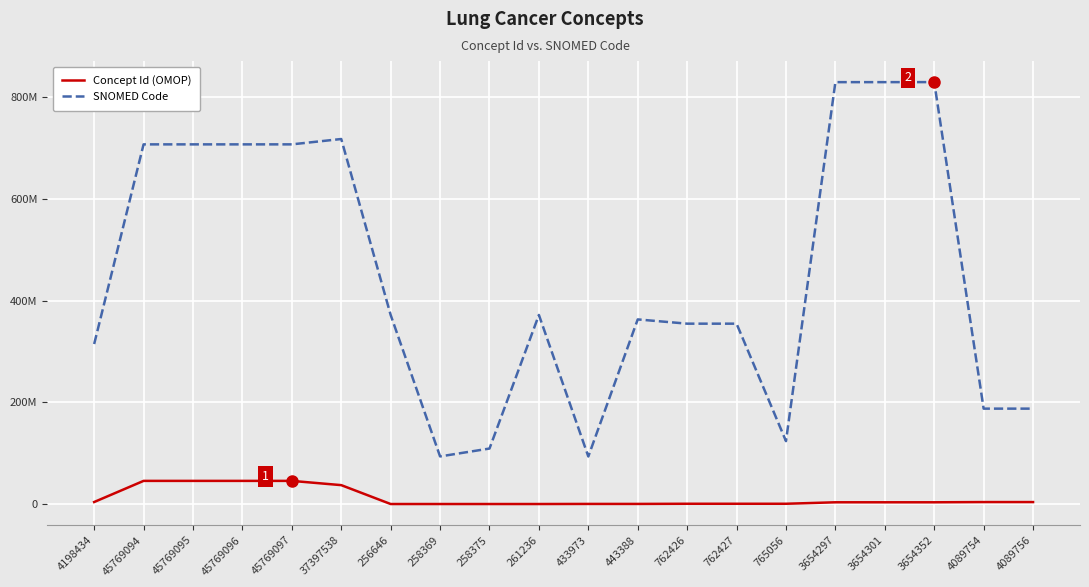

Is this an area chart (filled region under the line)?

No